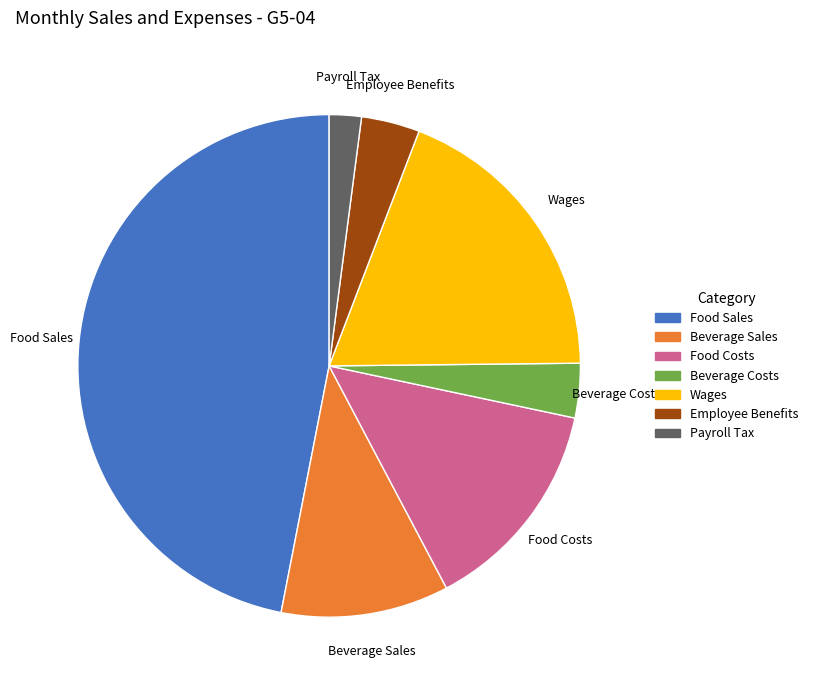

What is the largest slice in the pie chart?

Food Sales